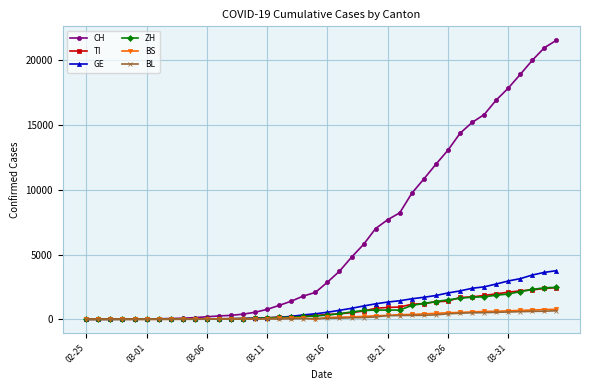

Which series has the largest total across all categories?

CH